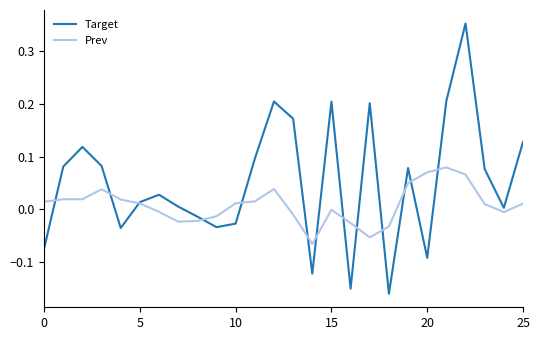

List the series in order of their overall mean, lowest first.

Prev, Target